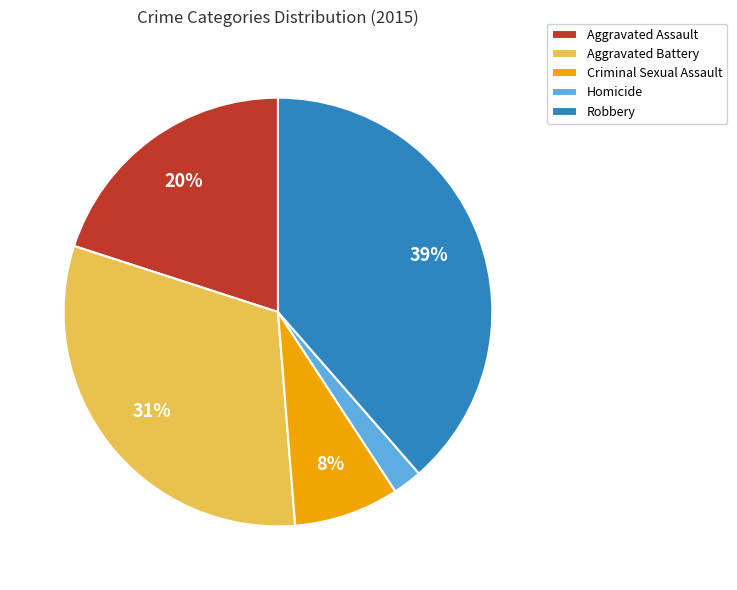

Do Homicide and Aggravated Battery together represent more than half of the pie?

No